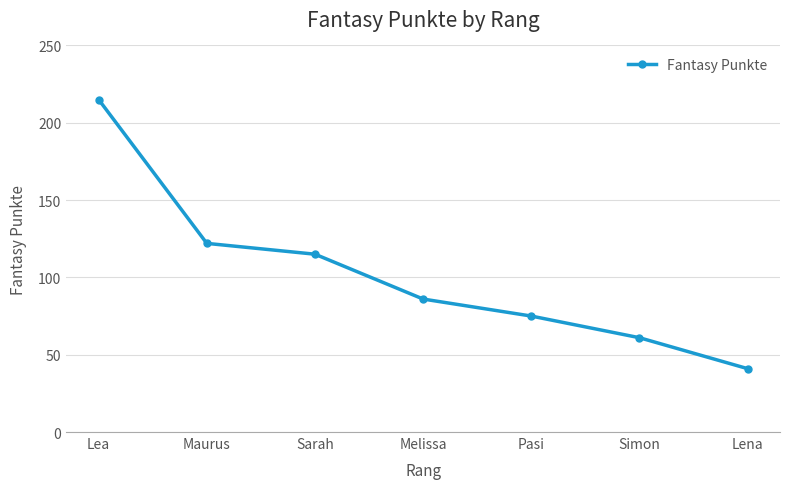

What is the average value?

102